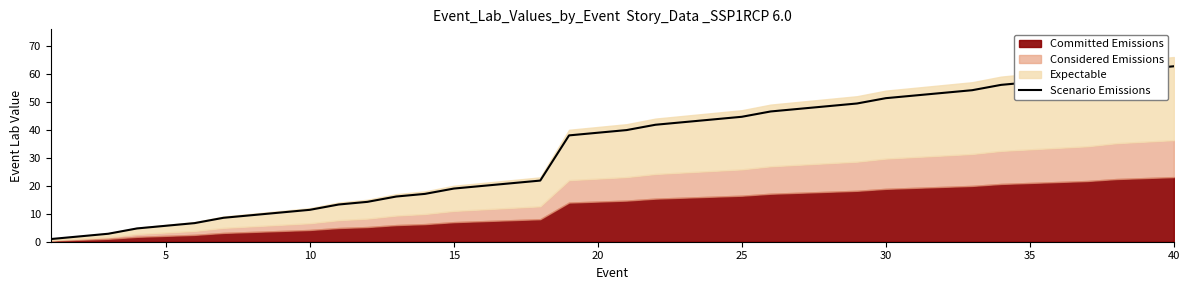

The value of Scenario Emissions at 15 is 19.0. True or false?

True